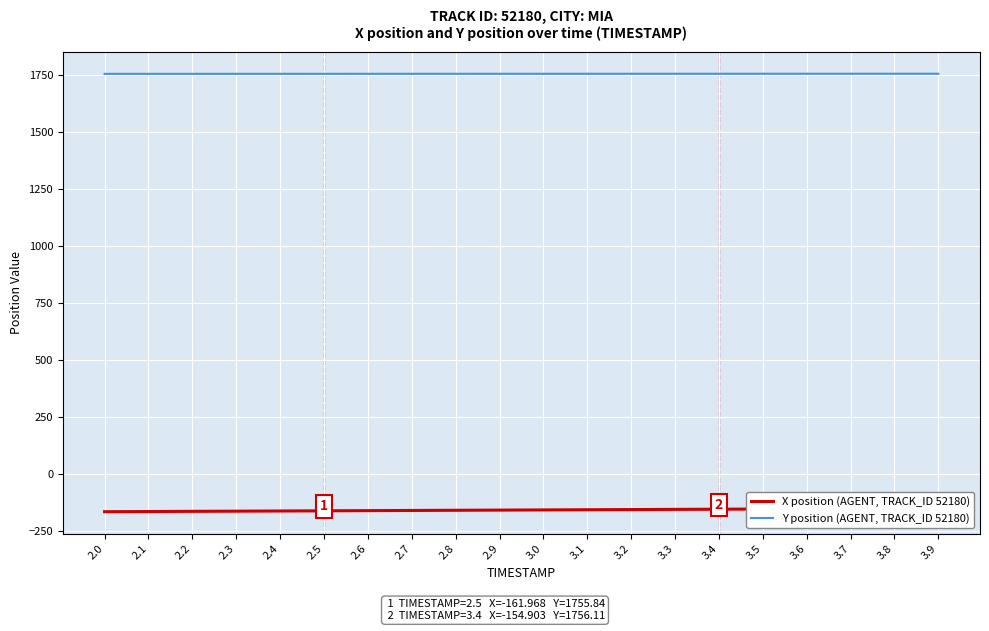

Which series changed the most between 3.3 and 3.6?

X